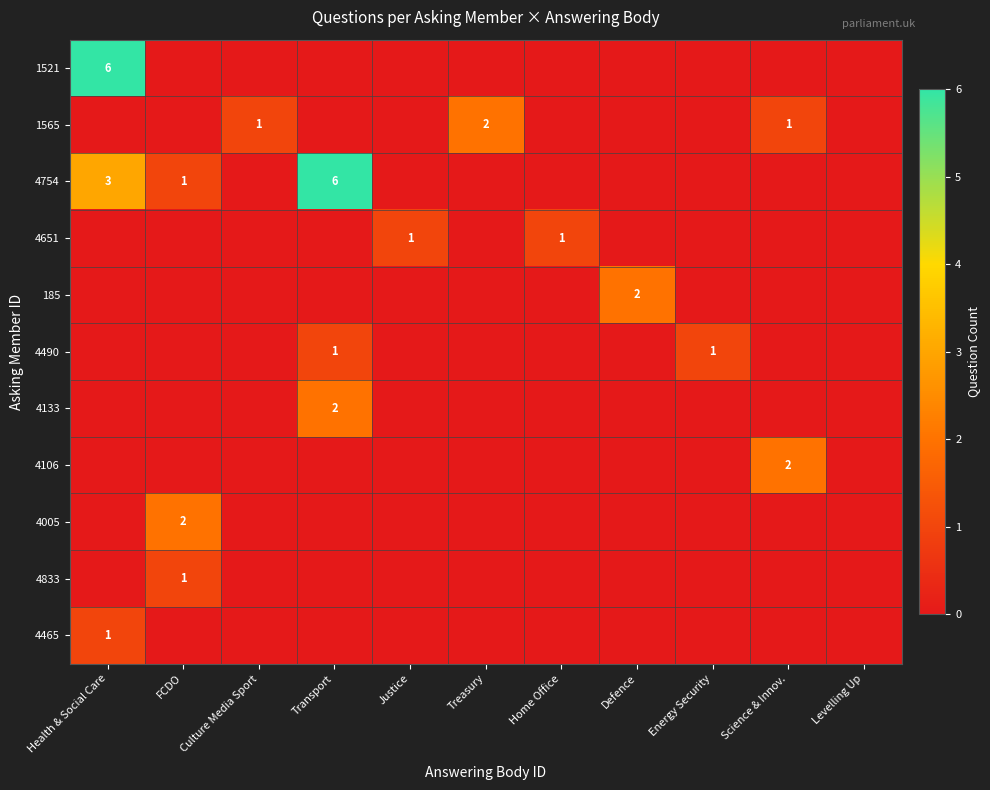

The 4005 series shows 1 at FCDO. True or false?

False